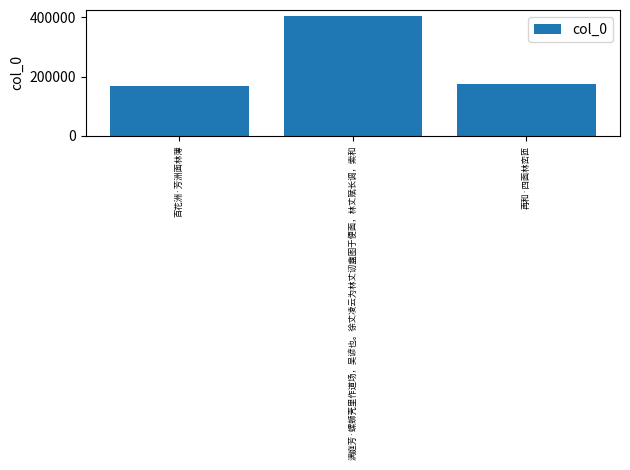

Are the bars horizontal?

No